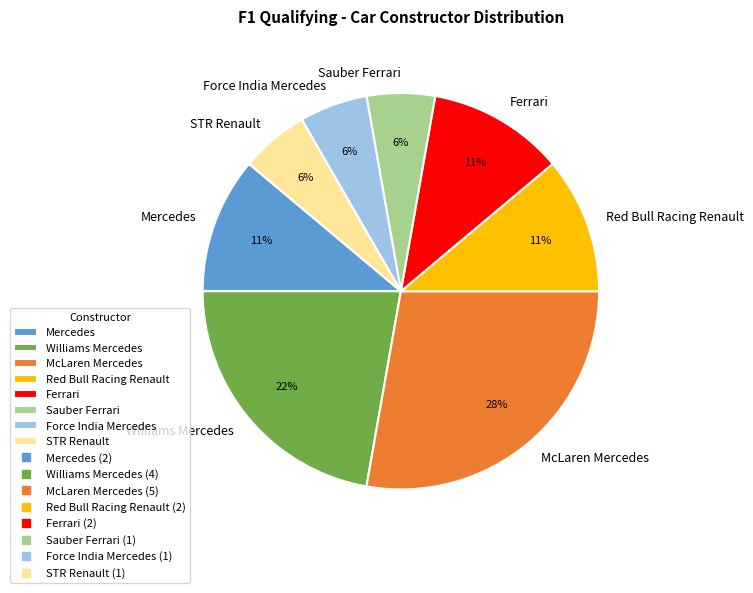

How many segments does this pie chart have?

8